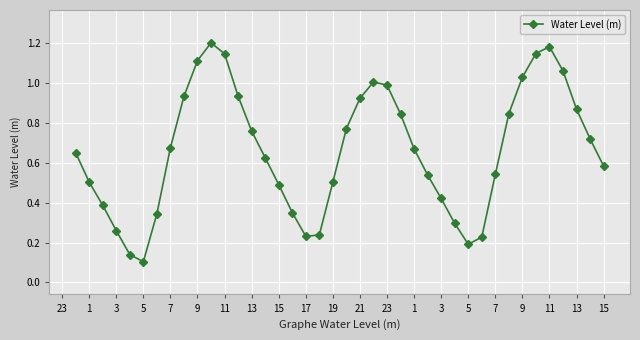

What is the sum of all values?

26.5